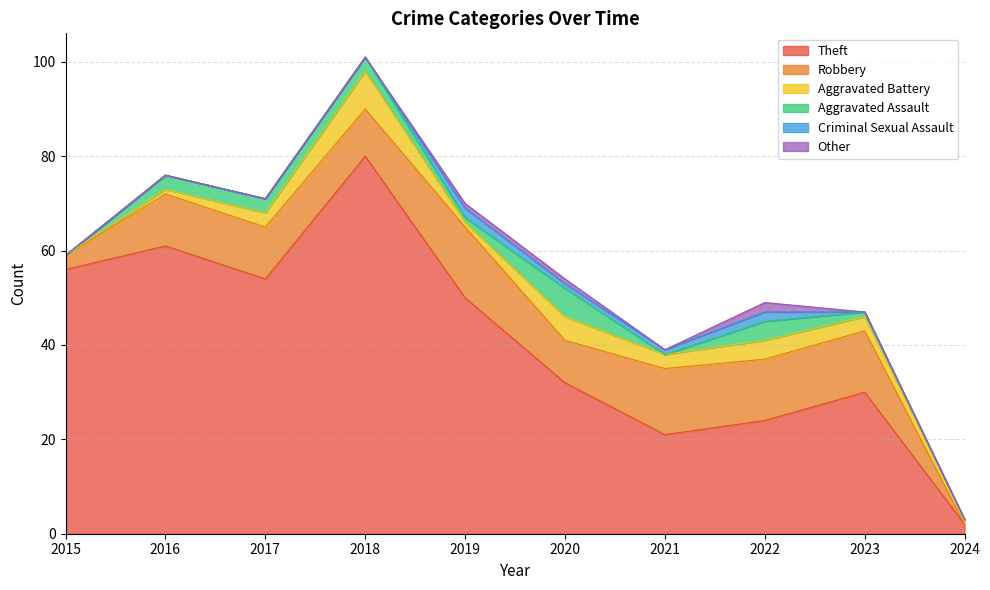

List the labels in order of Other value, largest first.

2022, 2019, 2020, 2015, 2016, 2017, 2018, 2021, 2023, 2024